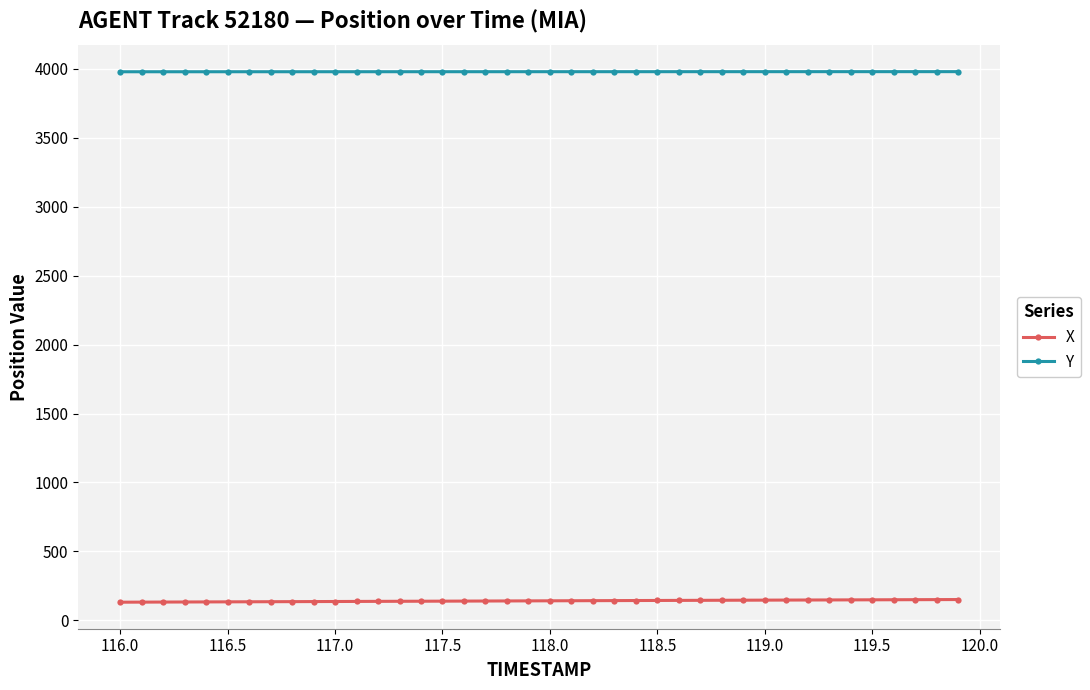

Which series has the largest total across all categories?

Y